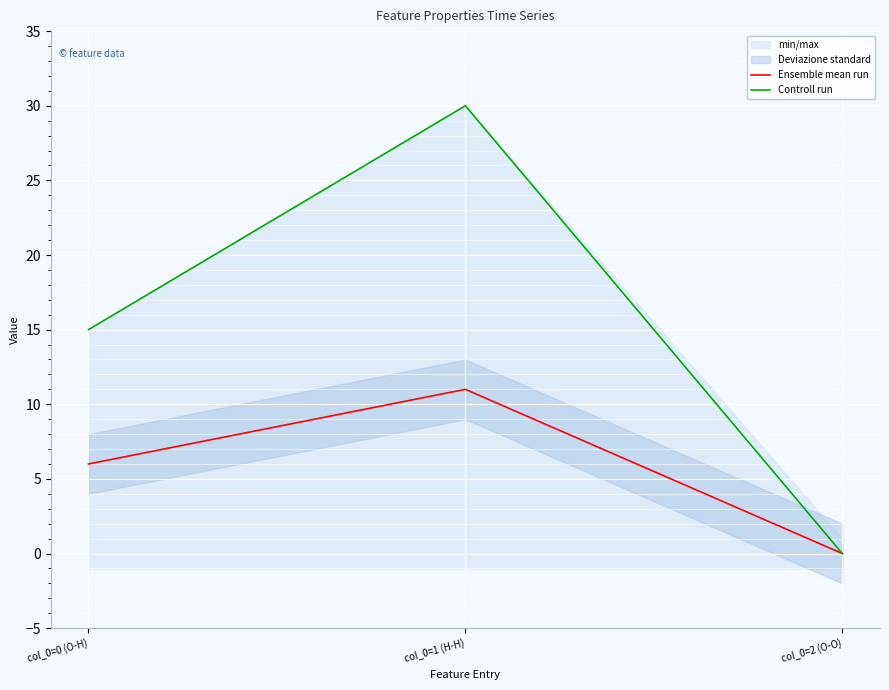

Which category has the highest value across all series?

col_0=1 (H-H)